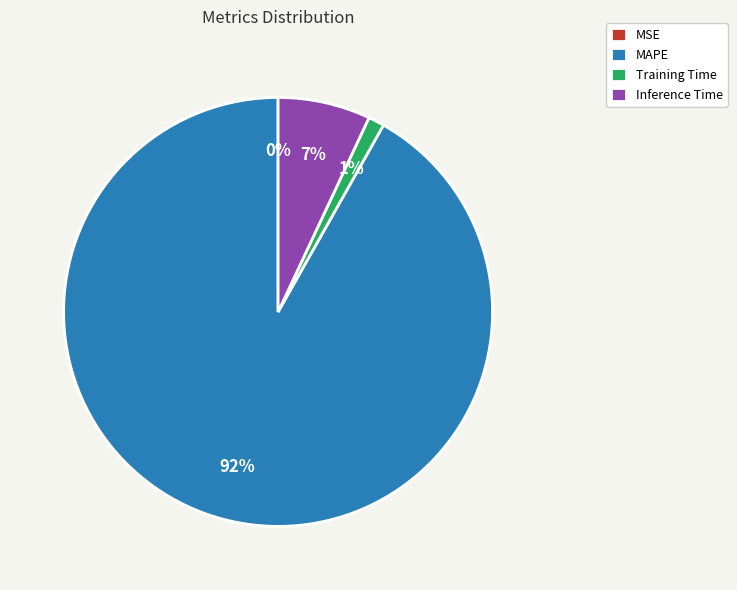

Which category has the biggest portion of the pie?

MAPE